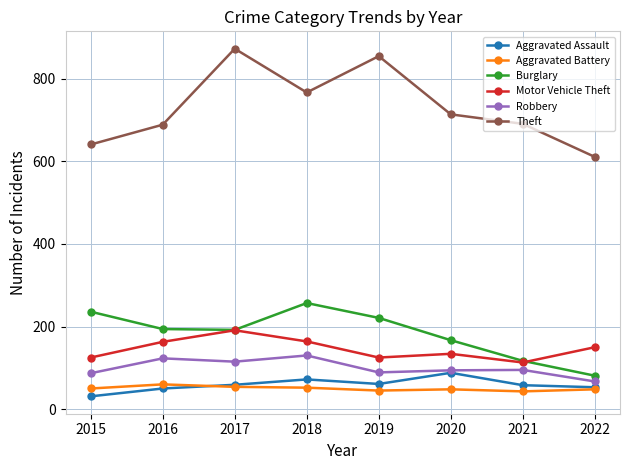

What is the total value across all series at 2020?

1245